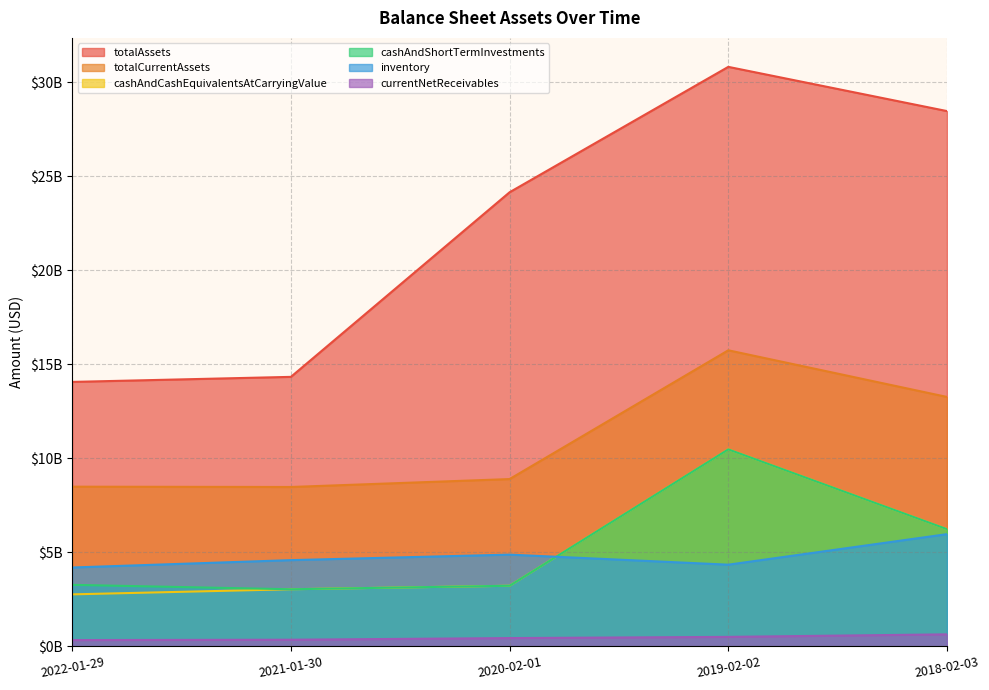

Reading left to right, list all the values displayed in this chart.

totalAssets: 2018-02-03=28461458000	2019-02-02=30813555000	2020-02-01=24145003000	2021-01-30=14326029000	2022-01-29=14058015000
totalCurrentAssets: 2018-02-03=13258597000	2019-02-02=15739337000	2020-02-01=8890622000	2021-01-30=8469222000	2022-01-29=8485727000
cashAndCashEquivalentsAtCarryingValue: 2018-02-03=6226765000	2019-02-02=10469570000	2020-02-01=3216752000	2021-01-30=3030229000	2022-01-29=2758477000
cashAndShortTermInvestments: 2018-02-03=6226765000	2019-02-02=10469570000	2020-02-01=3216752000	2021-01-30=3030229000	2022-01-29=3264642000
inventory: 2018-02-03=5961573000	2019-02-02=4337389000	2020-02-01=4872592000	2021-01-30=4579033000	2022-01-29=4187243000
currentNetReceivables: 2018-02-03=632160000	2019-02-02=497401000	2020-02-01=433230000	2021-01-30=346298000	2022-01-29=327166000